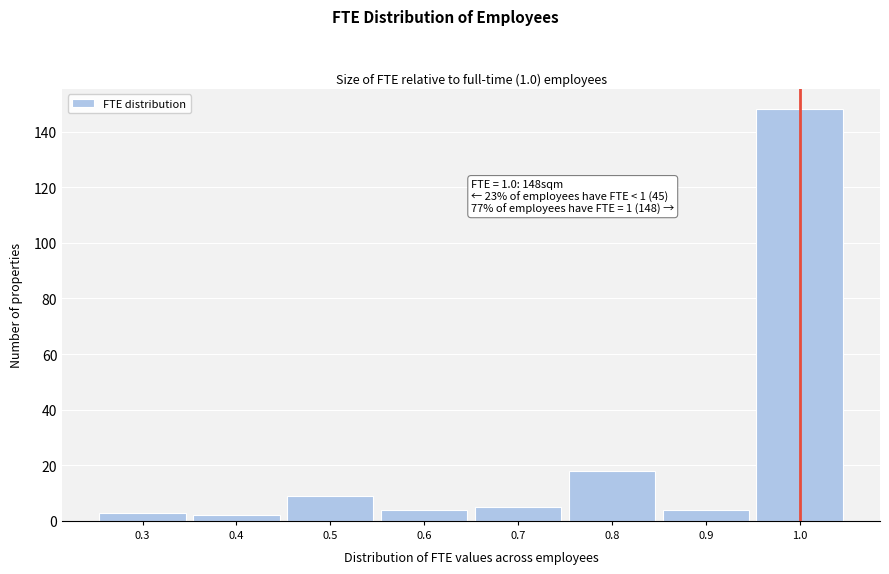

Which range on the x-axis has the tallest bar?

0.95 to 1.05